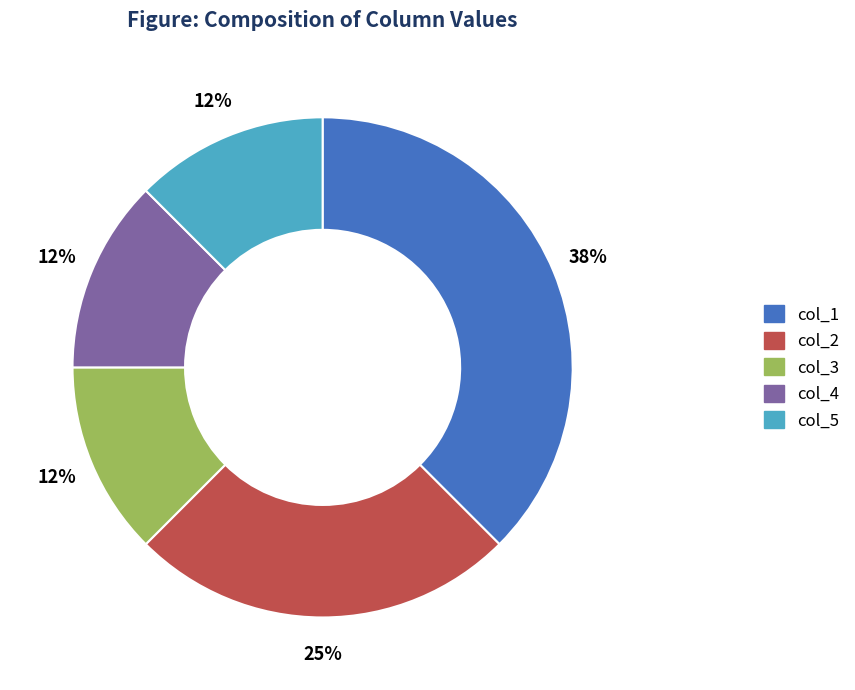

Which has a higher value, col_4 or col_1?

col_1